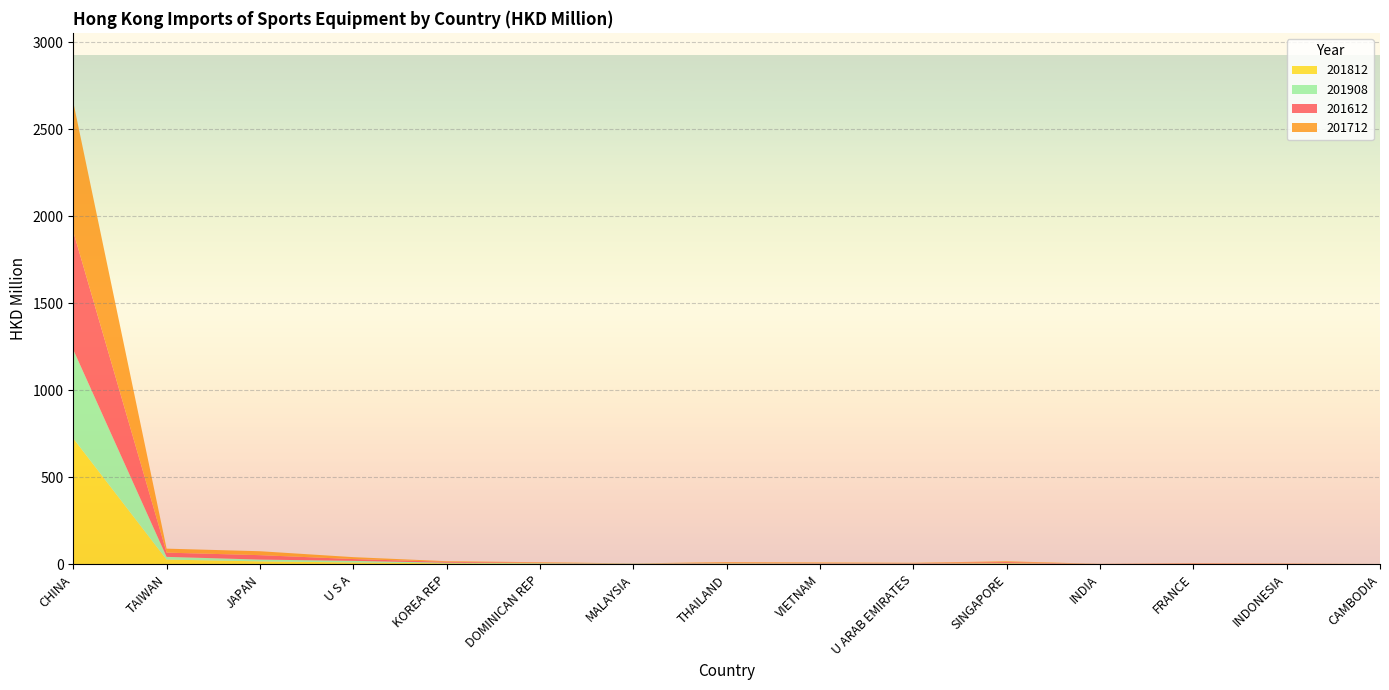

Reading left to right, extract all data points from this chart.

201812: CHINA=723.9	TAIWAN=27.6	JAPAN=17.2	U S A=11.0	KOREA REP=6.0	DOMINICAN REP=4.2	MALAYSIA=1.8	THAILAND=4.3	VIETNAM=3.3	U ARAB EMIRATES=2.6	SINGAPORE=5.3	INDIA=1.1	FRANCE=1.3	INDONESIA=1.0	CAMBODIA=0.7
201908: CHINA=509.7	TAIWAN=15.6	JAPAN=10.3	U S A=9.1	KOREA REP=3.5	DOMINICAN REP=2.7	MALAYSIA=2.4	THAILAND=2.1	VIETNAM=2.0	U ARAB EMIRATES=2.0	SINGAPORE=1.7	INDIA=1.1	FRANCE=0.9	INDONESIA=0.9	CAMBODIA=0.7
201612: CHINA=679.0	TAIWAN=24.3	JAPAN=25.5	U S A=10.4	KOREA REP=5.2	DOMINICAN REP=2.4	MALAYSIA=1.0	THAILAND=3.0	VIETNAM=2.6	U ARAB EMIRATES=2.5	SINGAPORE=6.1	INDIA=0.3	FRANCE=2.4	INDONESIA=1.4	CAMBODIA=0.2
201712: CHINA=744.0	TAIWAN=22.8	JAPAN=22.6	U S A=11.0	KOREA REP=3.6	DOMINICAN REP=3.1	MALAYSIA=0.3	THAILAND=3.8	VIETNAM=3.0	U ARAB EMIRATES=1.9	SINGAPORE=4.8	INDIA=0.5	FRANCE=1.8	INDONESIA=1.4	CAMBODIA=0.4